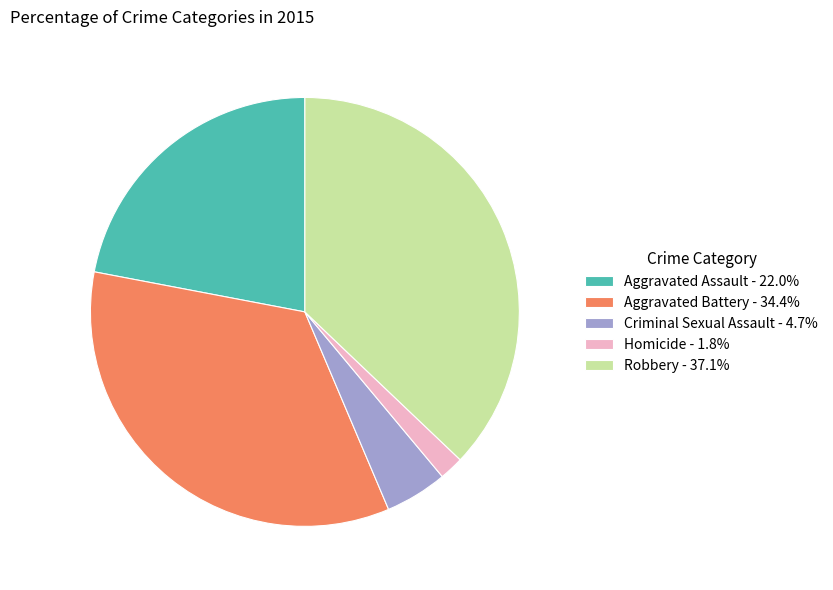

Approximately how many times larger is the value at Homicide - 1.8% compared to Criminal Sexual Assault - 4.7%?

0.4